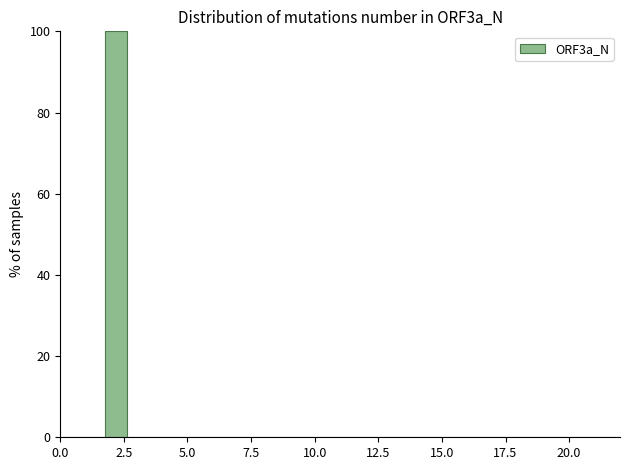

Read against the x-axis, roughly where is the centre of the tallest bar?

2.0